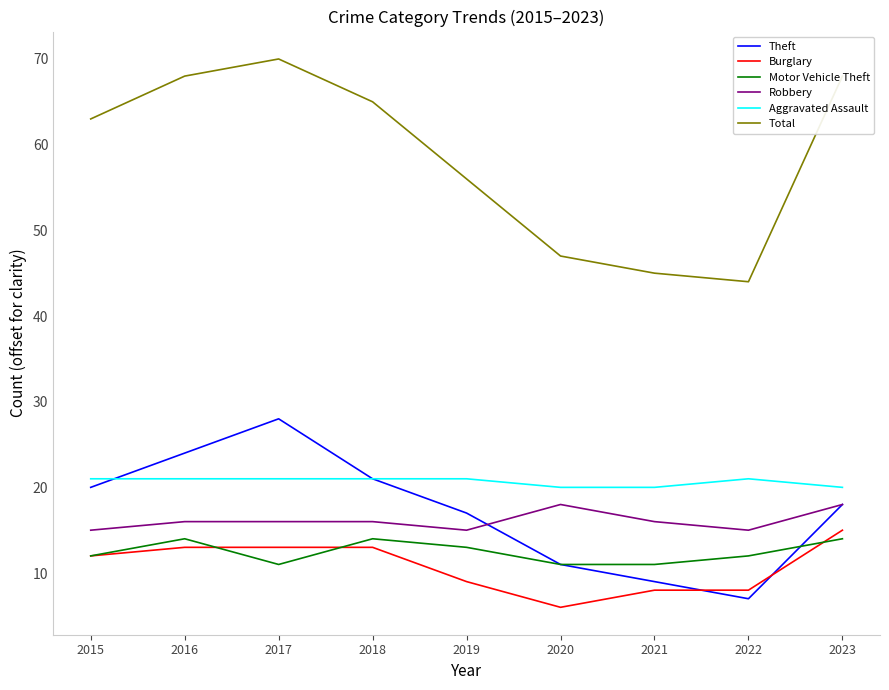

Is the value of Robbery at 2021 greater than the value of Total at 2019?

No